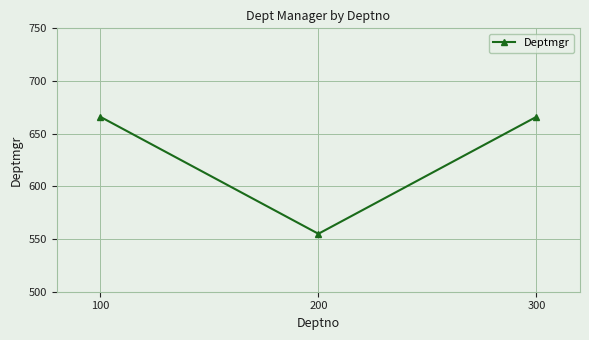

Reading left to right, list all the values displayed in this chart.

666	555	666